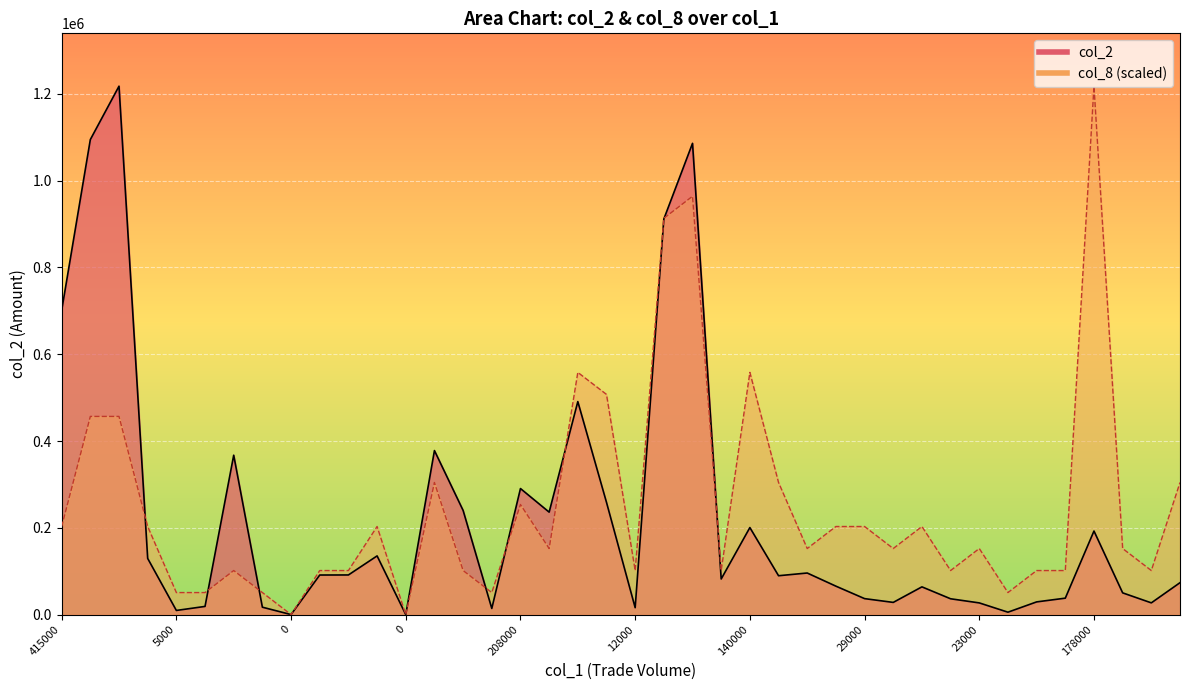

How many values in the col_8_line series are below 152226?

17